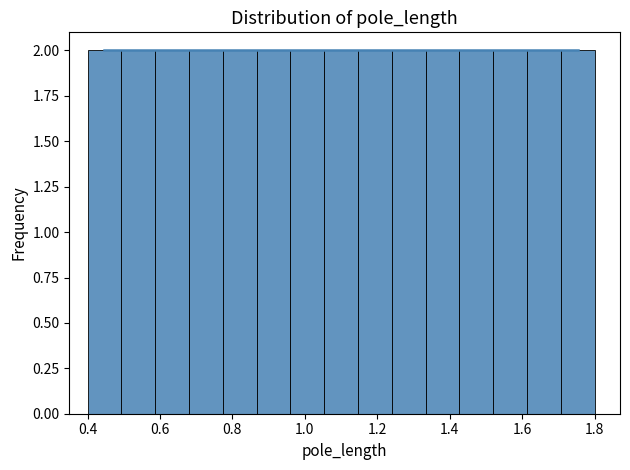

What is the height of the bar covering 1.06 to 1.14 on the x-axis? Neither the bar edges nor the heights are printed on the chart, so give them approximately, as read against the axes.

2